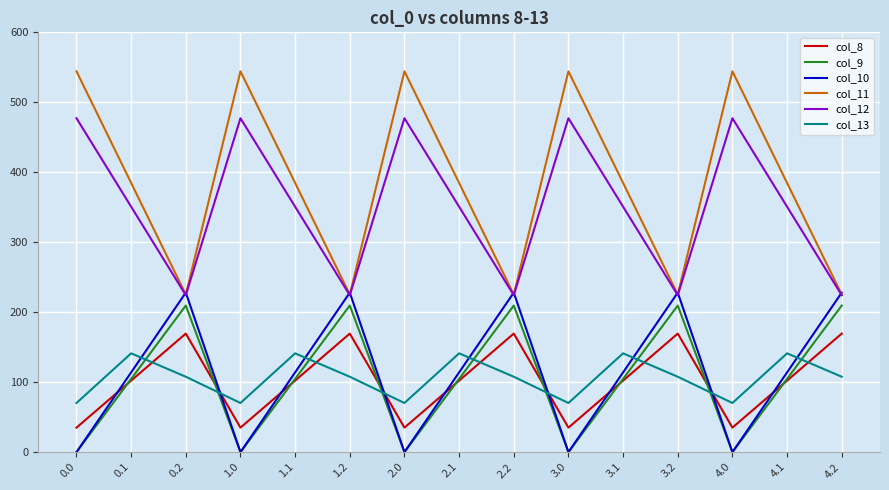

At how many categories does at least one series exceed 265?

10